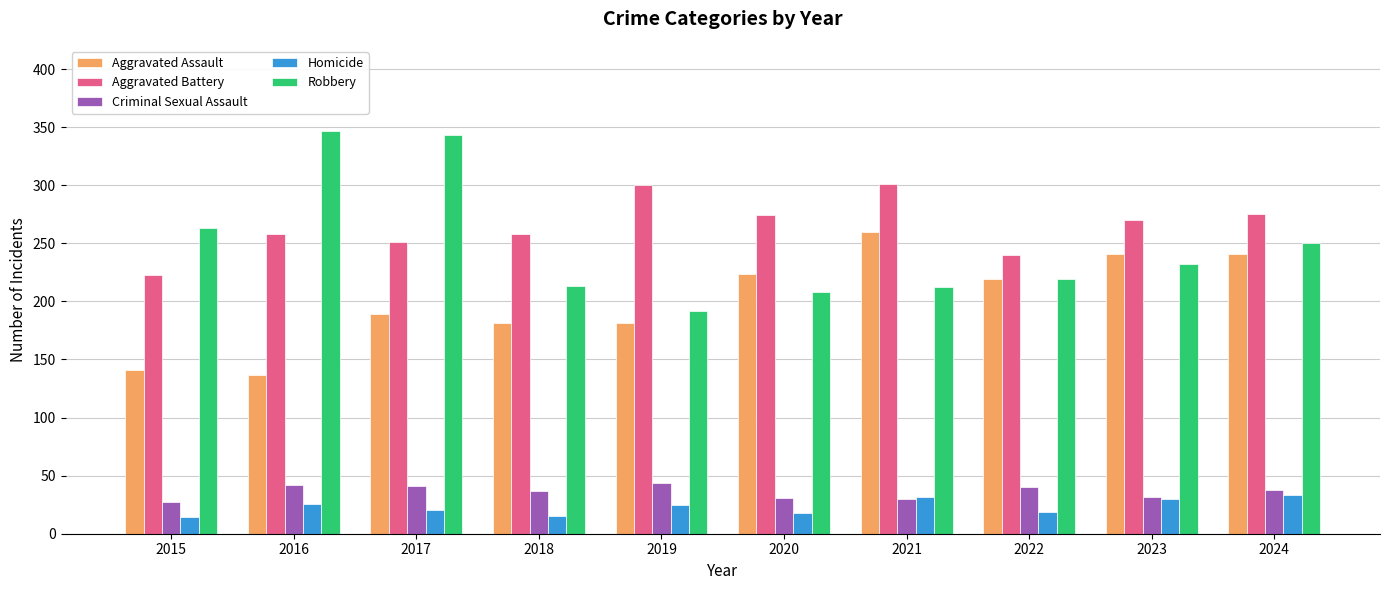

How many data points does each series have?

10